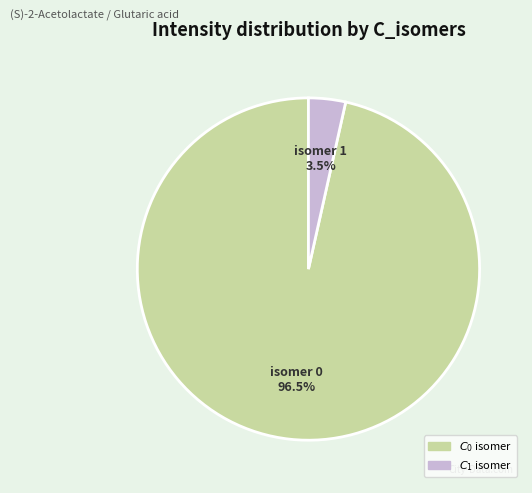

Is there a majority slice in this chart?

Yes